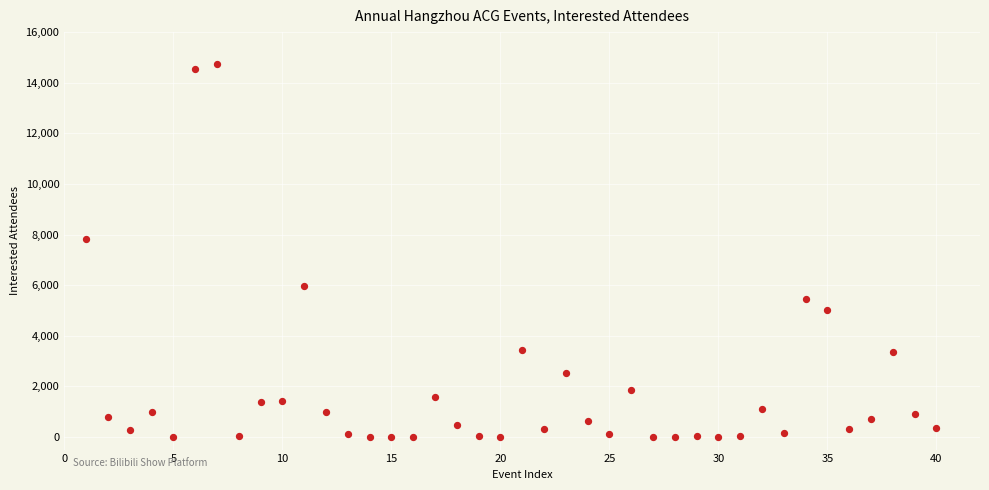

What Y value in the scatter plot is closest to 7364?

7804